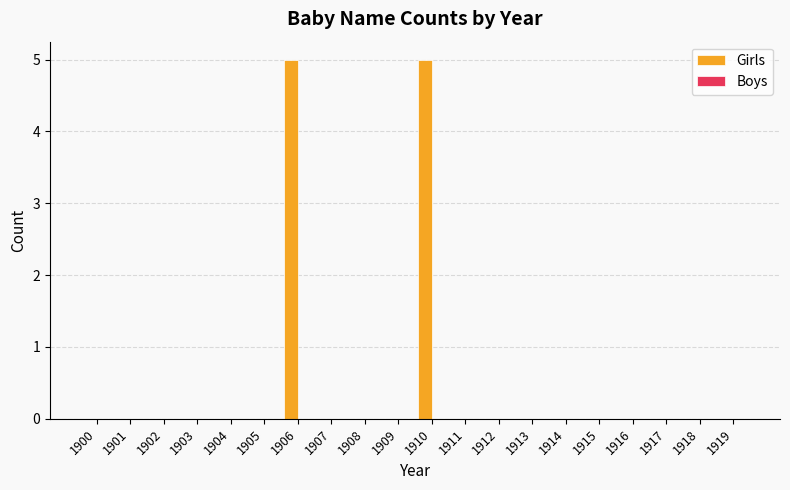

What is the change in value from 1910 to 1914?

-5